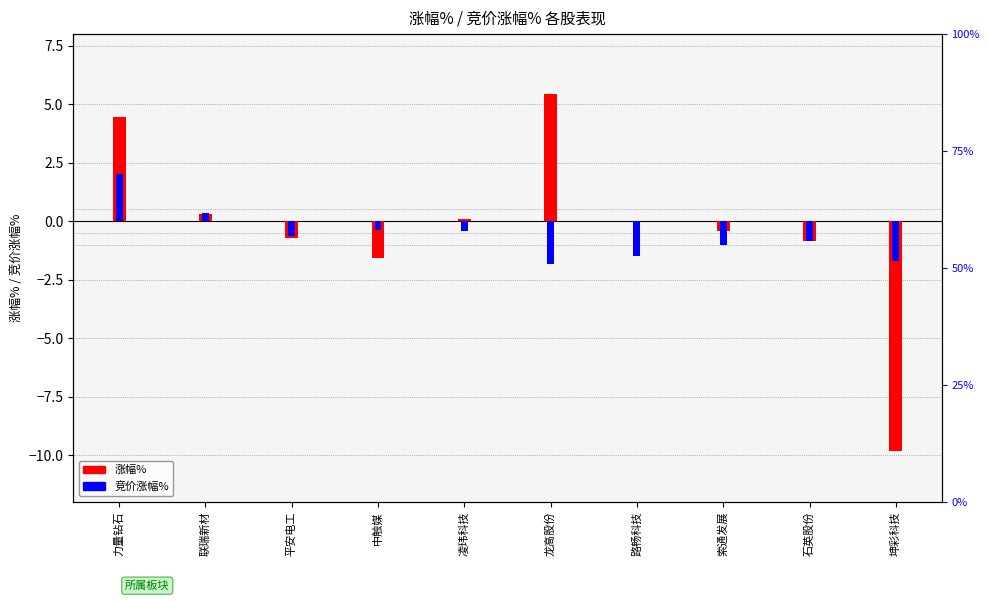

What are all the series names shown in the legend?

涨幅%, 竞价涨幅%